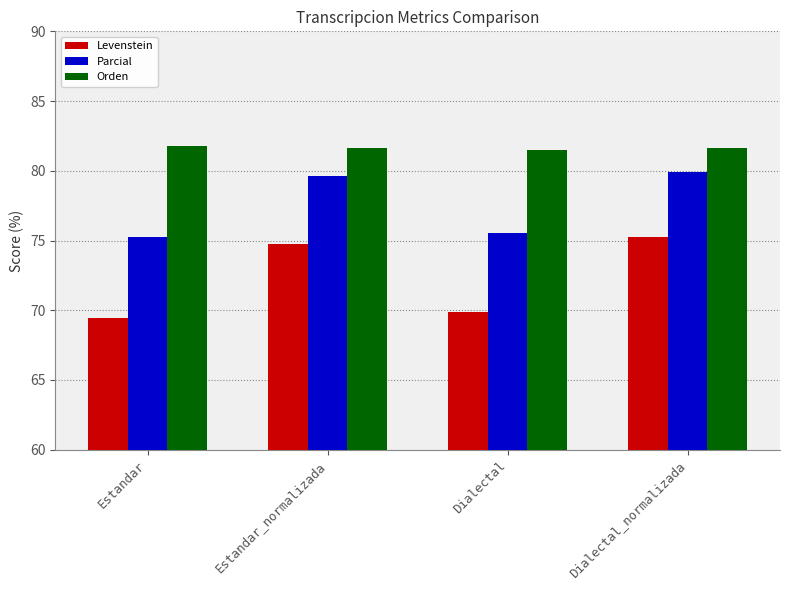

Is it true that Levenstein equals 75.3 at Dialectal_normalizada?

True